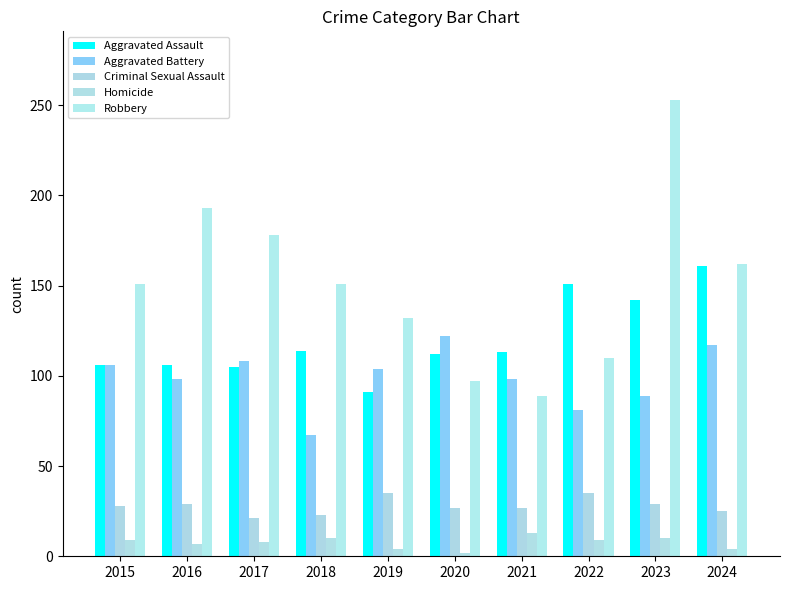

At 2018, list the series in order from smallest to largest.

Homicide, Criminal Sexual Assault, Aggravated Battery, Aggravated Assault, Robbery